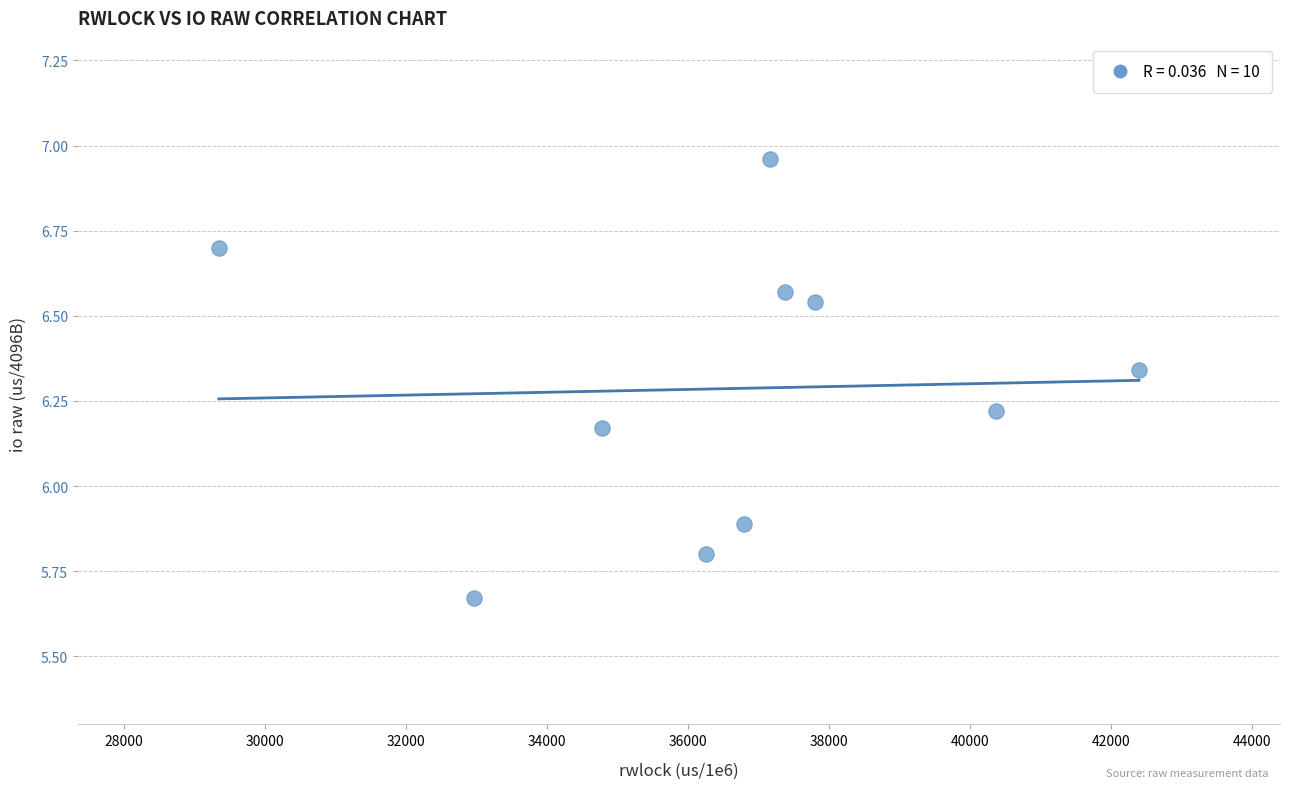

What Y value in the scatter plot is closest to 6?

5.9